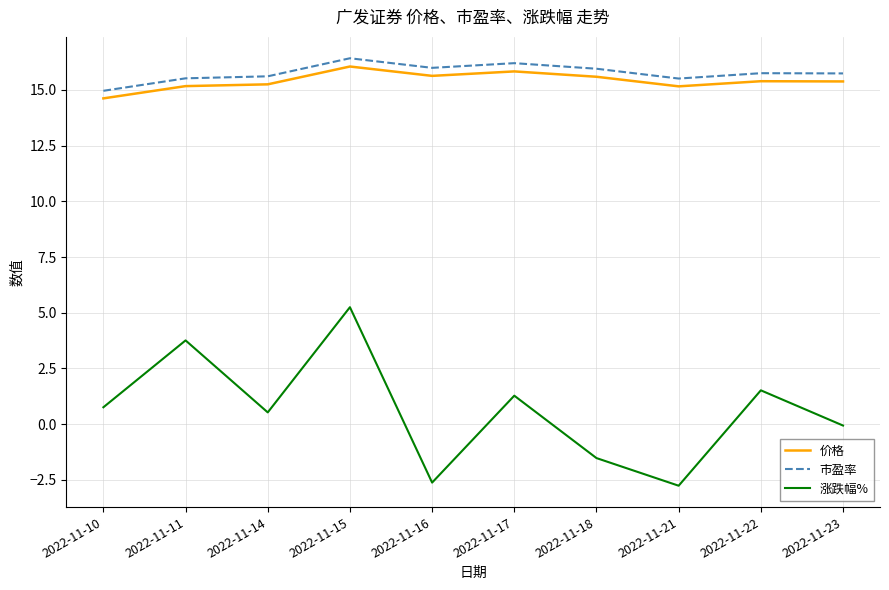

What is the maximum value shown in the chart?

16.4